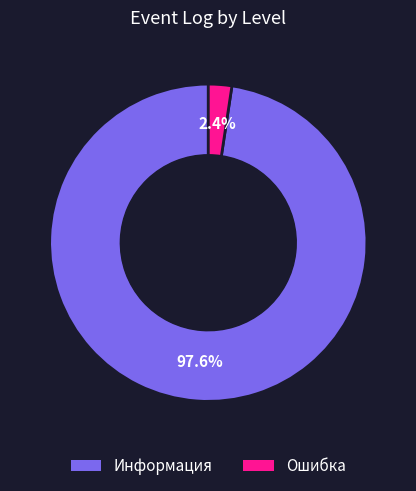

Which category accounts for the majority?

Информация